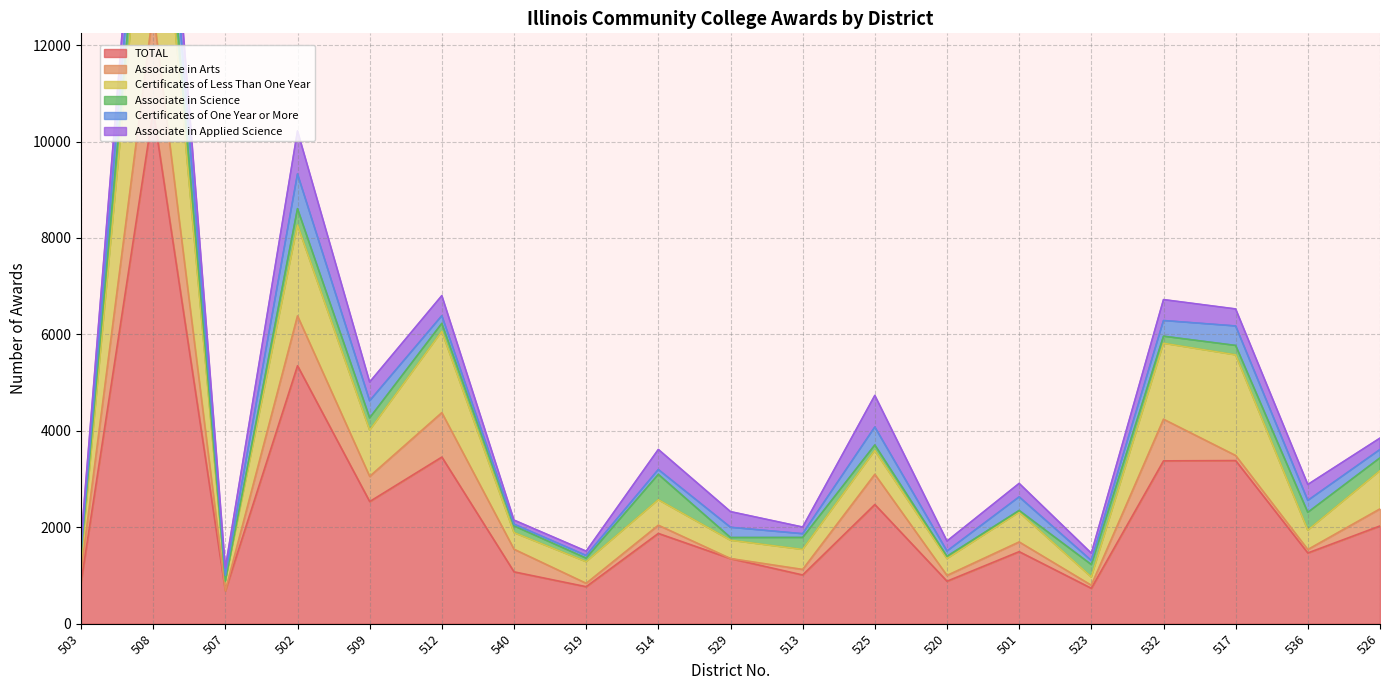

What is the spread (max minus min) of values at 525?

2356